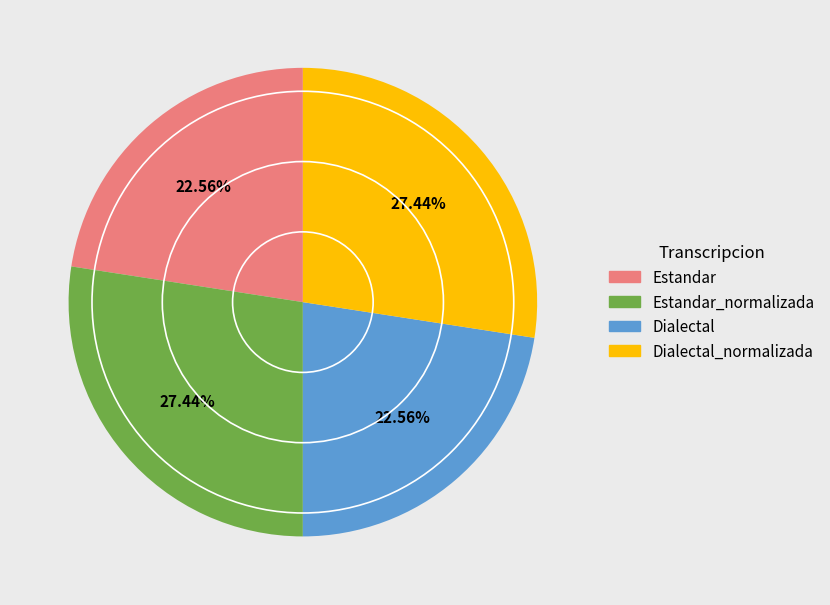

Does any single category account for the majority?

No